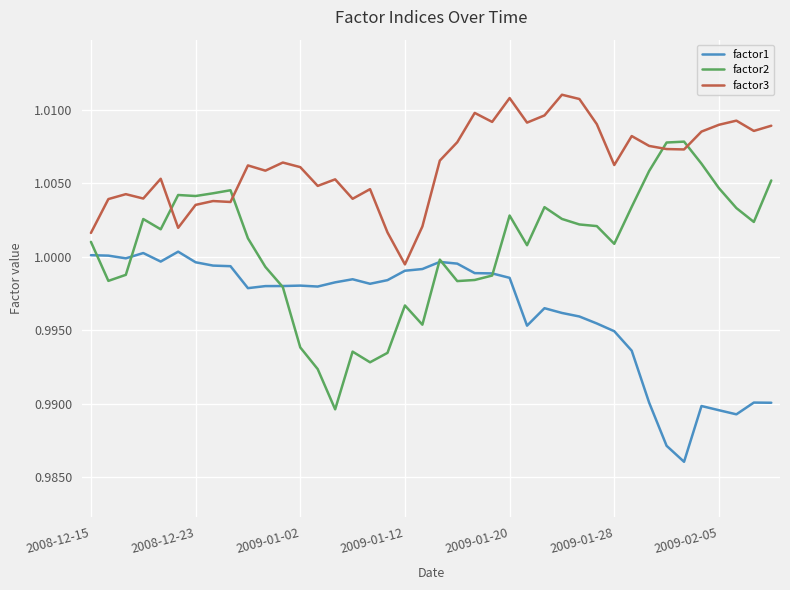

True or false: factor3 and factor1 cross at least once.

False